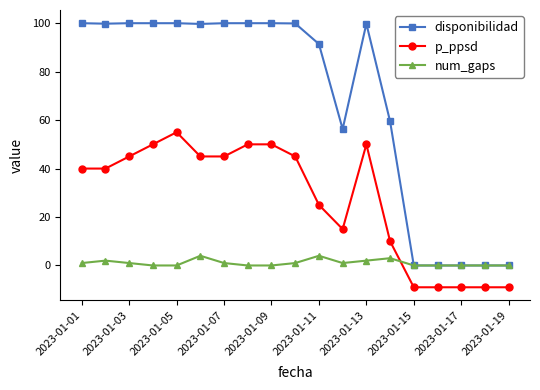

Which series has the largest total across all categories?

disponibilidad